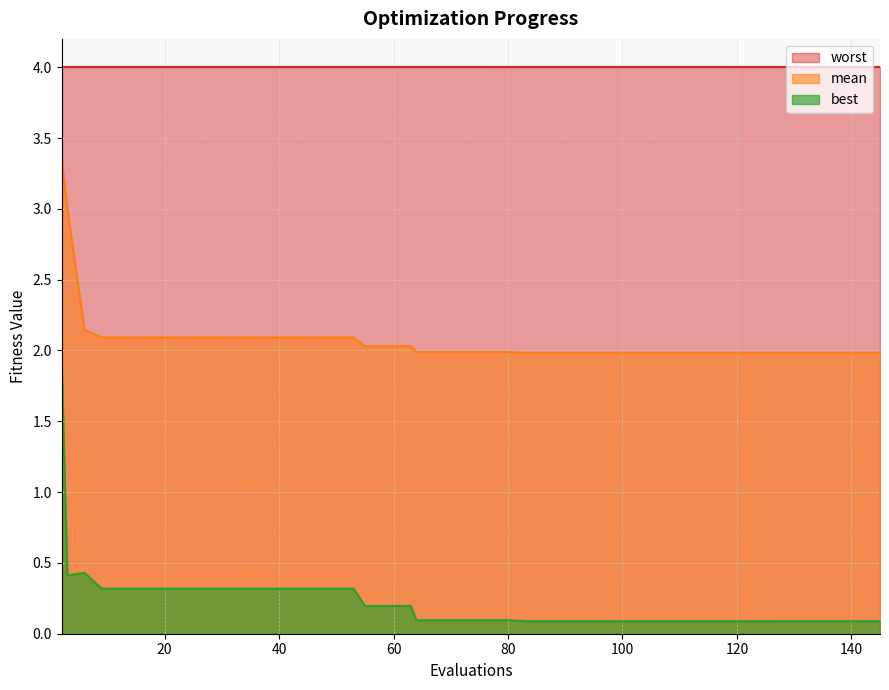

List the series in order of their peak value, lowest first.

best, mean, worst